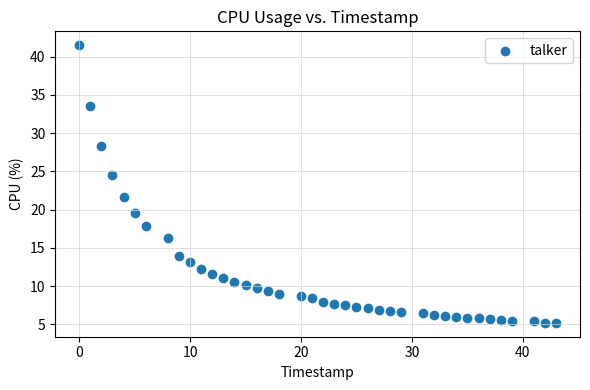

What is the range of Y values (max minus min)?

36.3